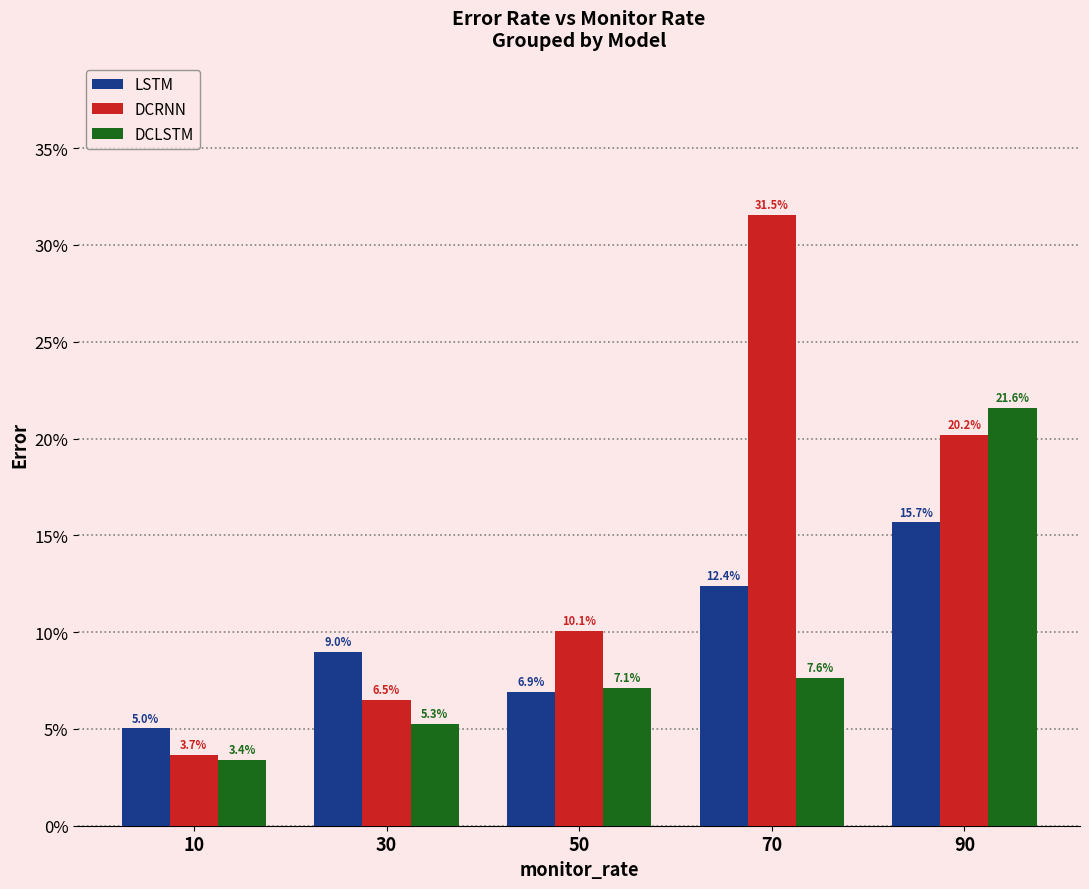

Does the chart contain any negative values?

No